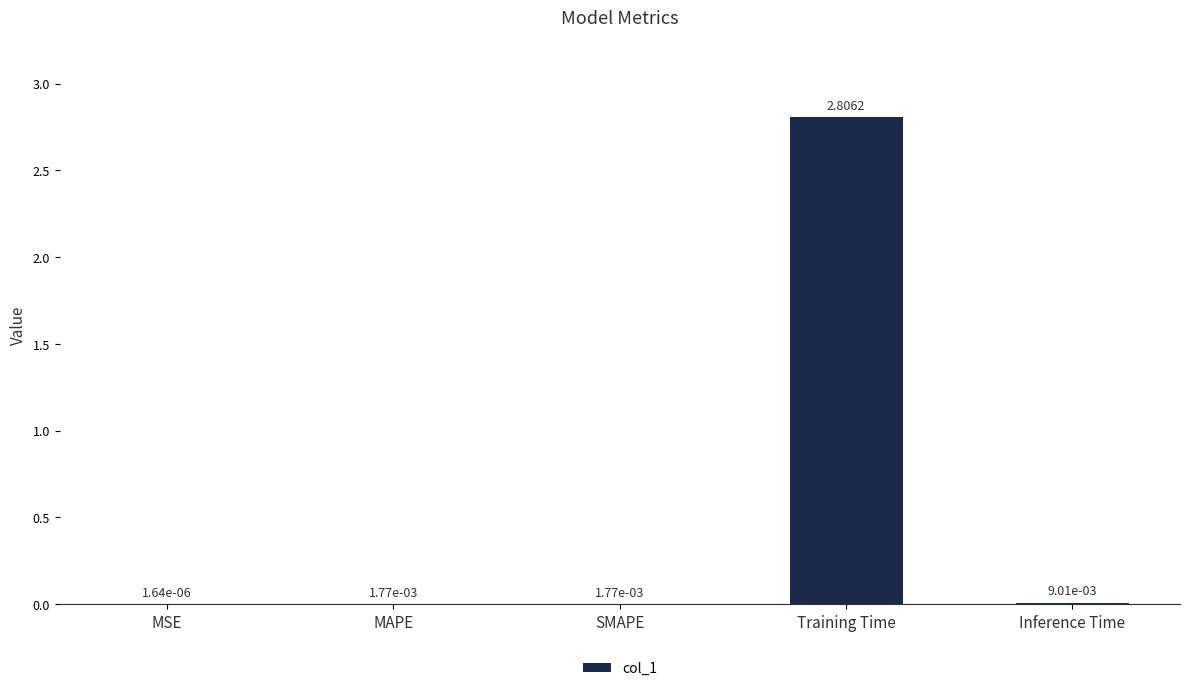

At which category does the chart reach its peak across all series?

Training Time